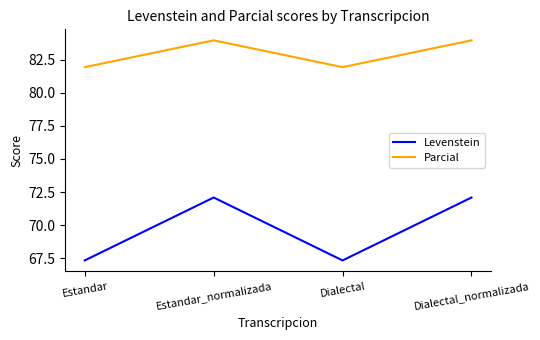

True or false: Parcial and Levenstein cross at least once.

False